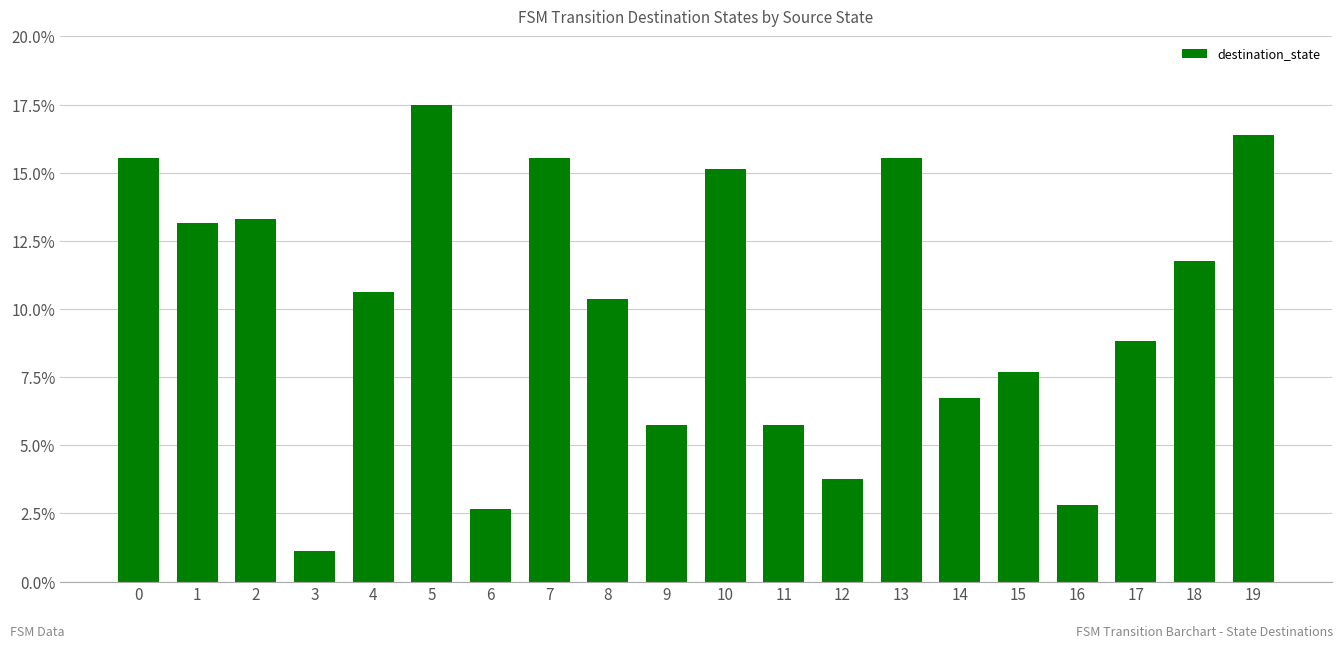

What is the change in value from 11 to 16?

-2.9